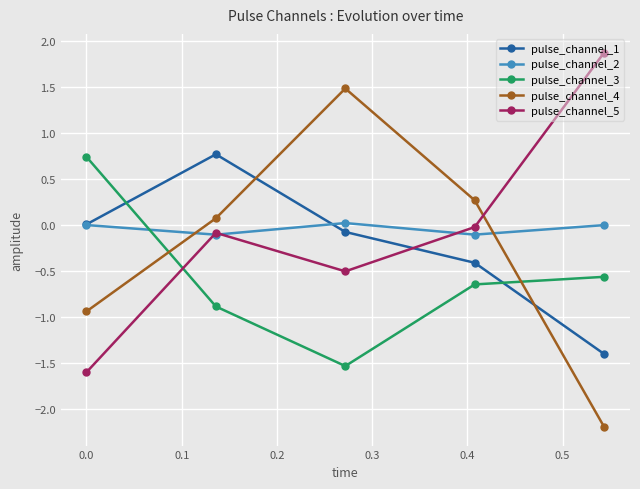

How many interior local valleys does the pulse_channel_3 series have?

1